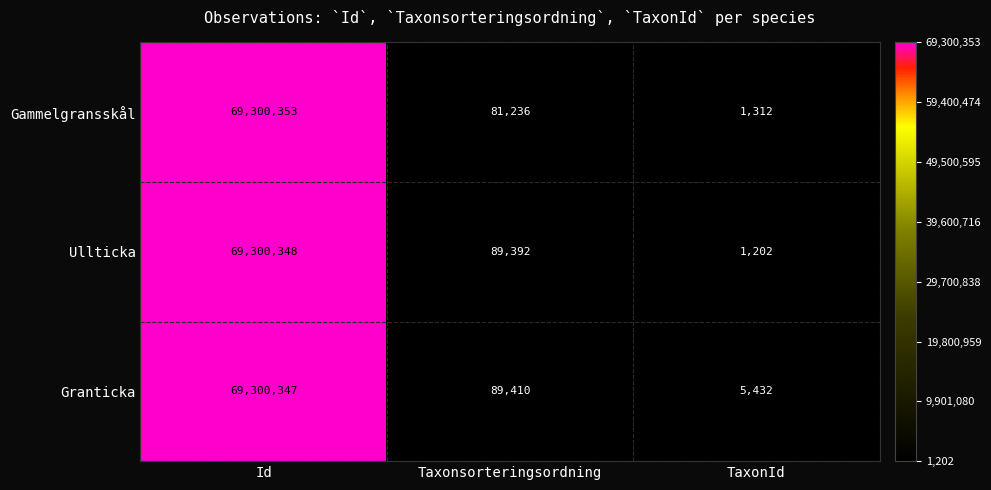

What is the total value across all series at Id?

207901048